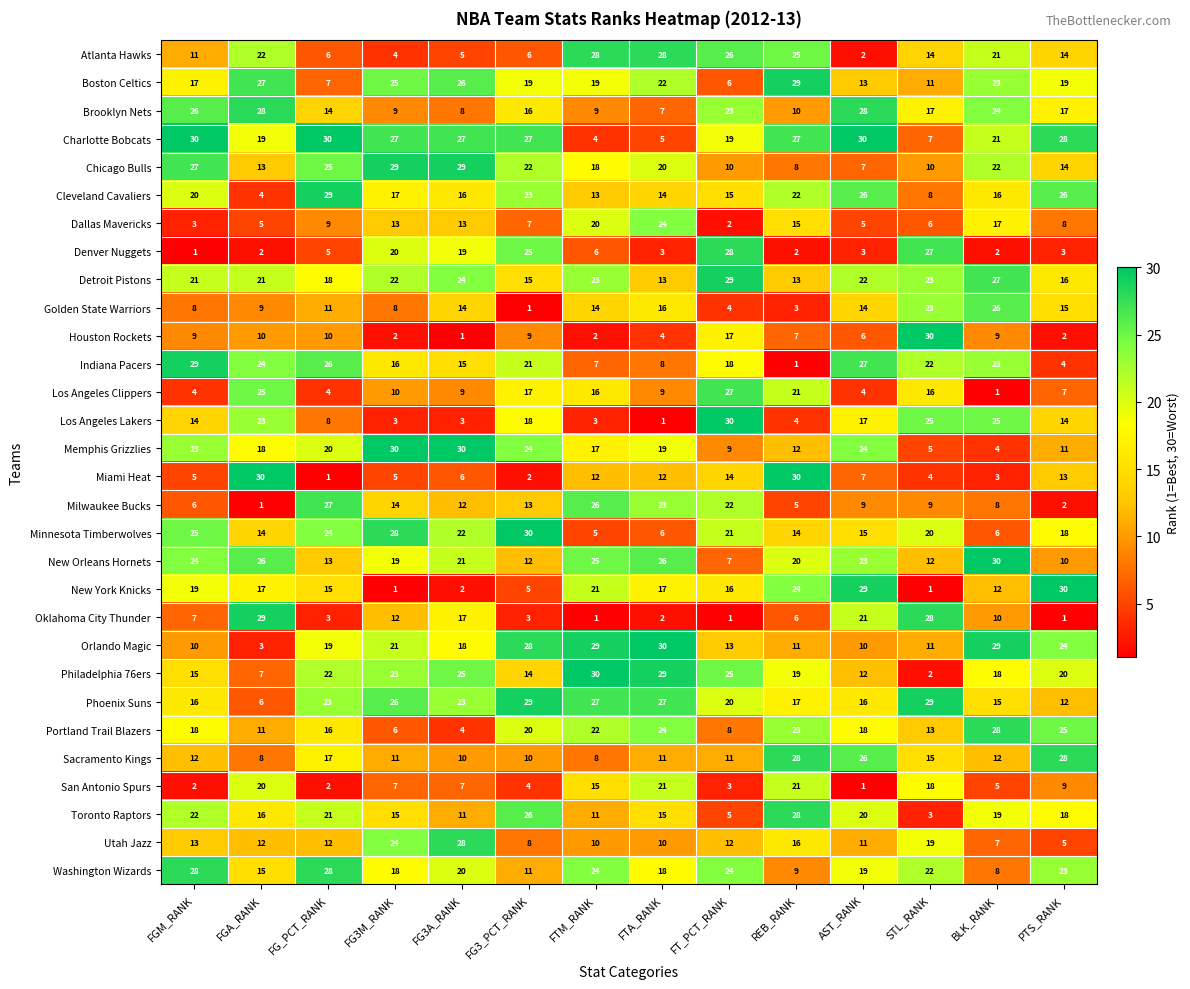

The Brooklyn Nets series shows 10 at FTA_RANK. True or false?

False